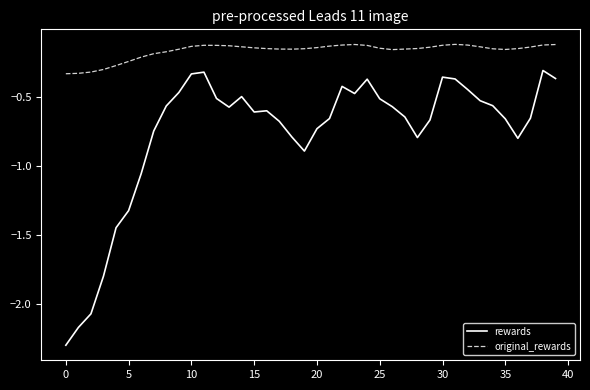

What is the minimum value shown in the chart?

-2.3